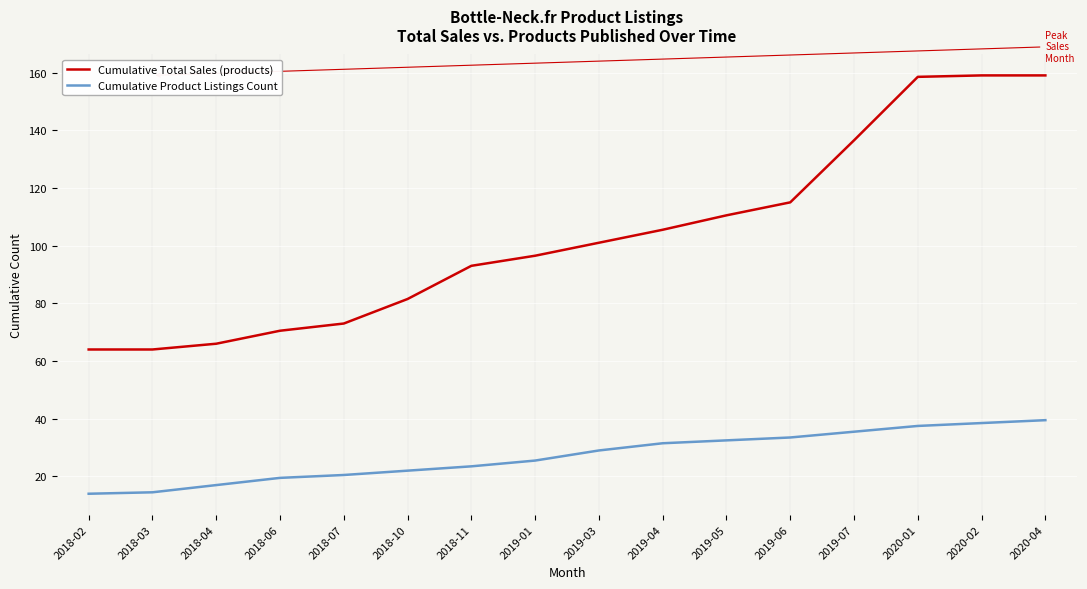

True or false: Cumulative Product Listings Count and Cumulative Total Sales (products) cross at least once.

False